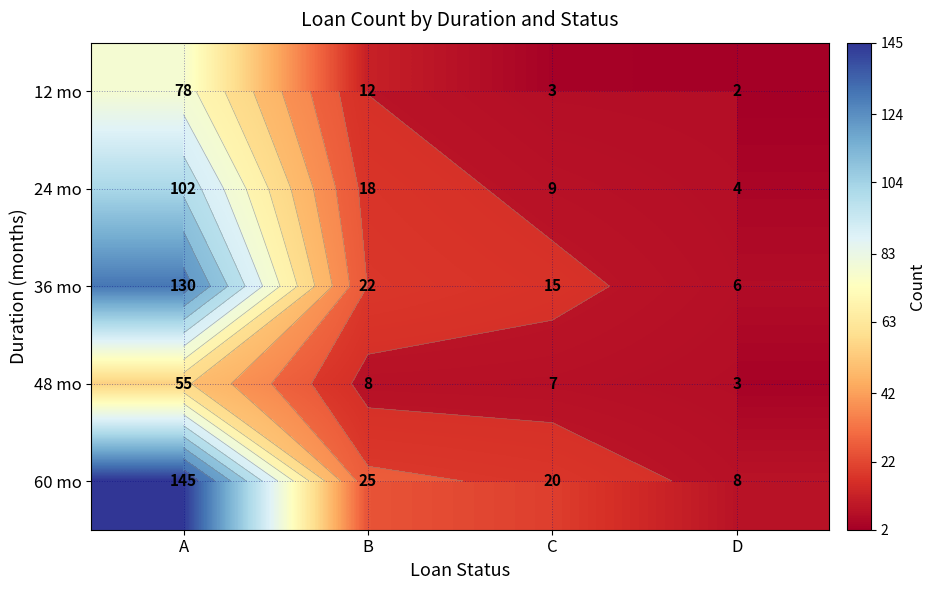

What is the approximate value of 12 mo at A, to the nearest 5?

80